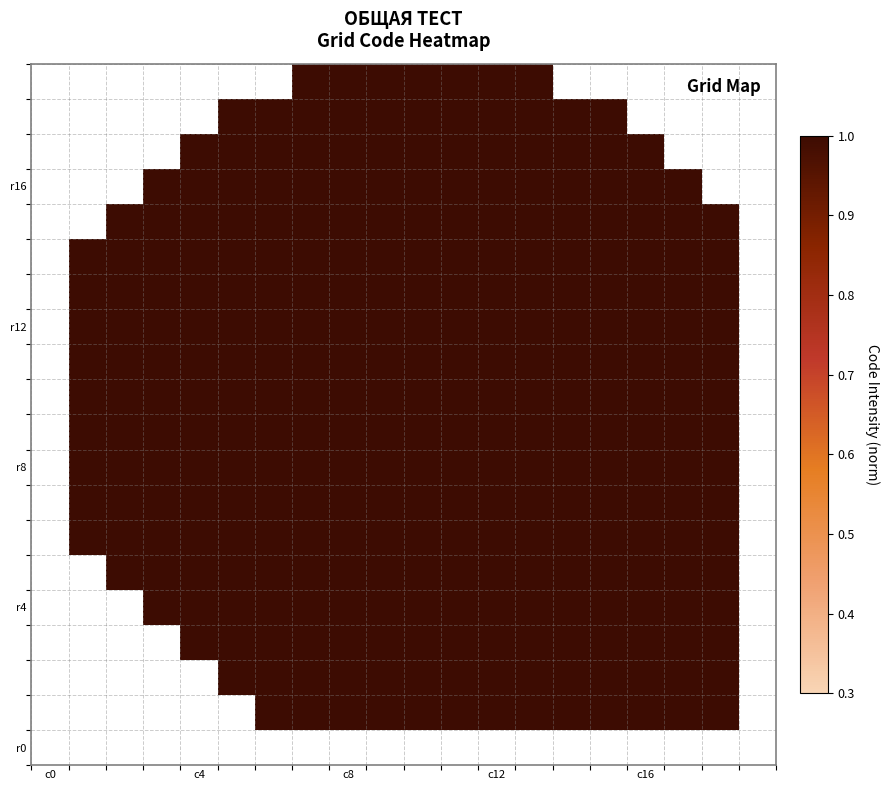

Count the number of data series in this chart.

20